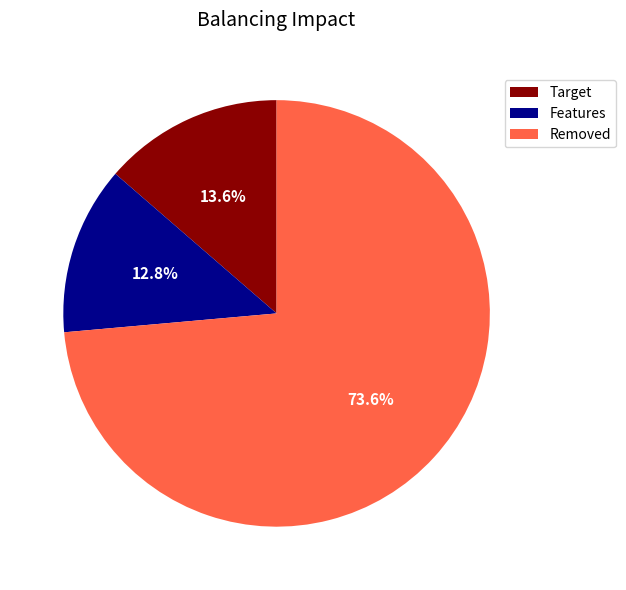

Is there any slice that represents more than half of the pie?

Yes